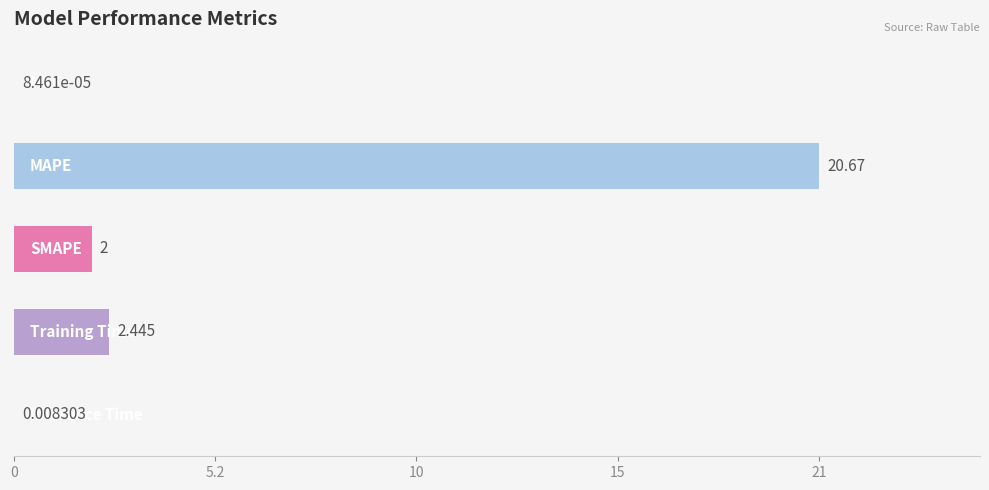

Count the number of values greater than 2.

2